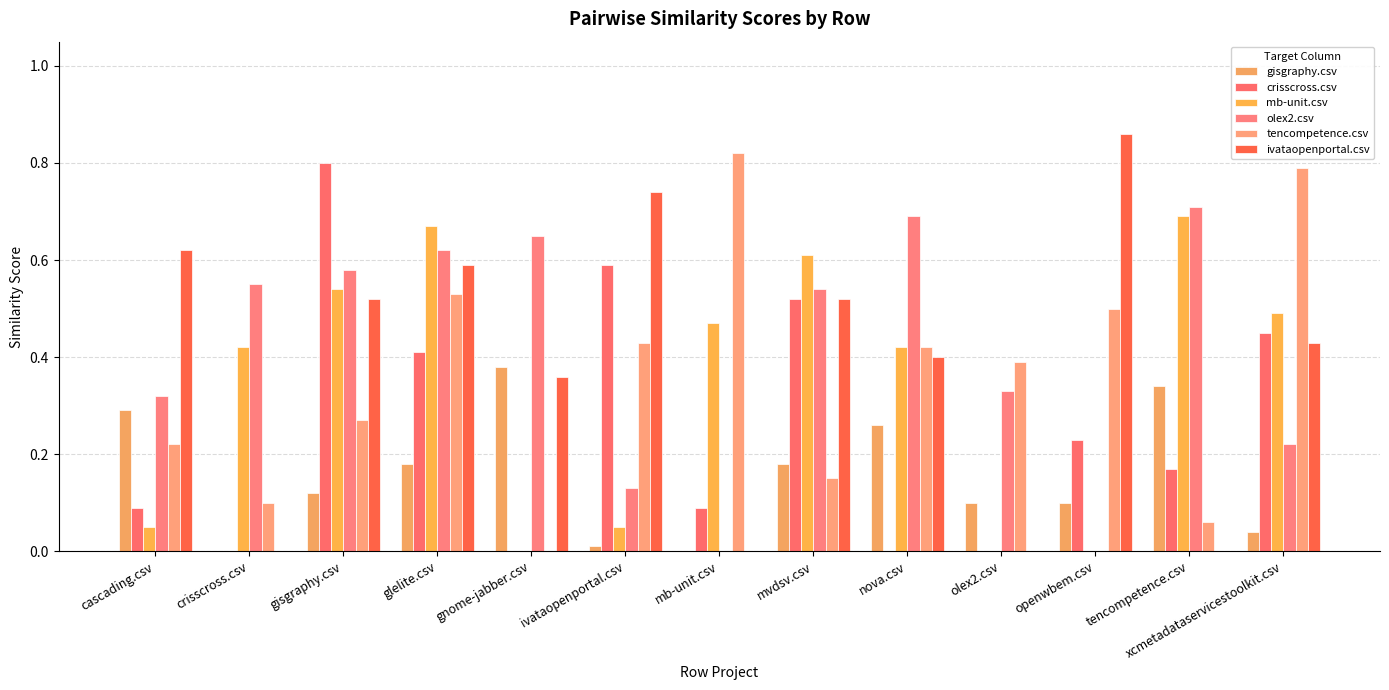

Count the number of data series in this chart.

6